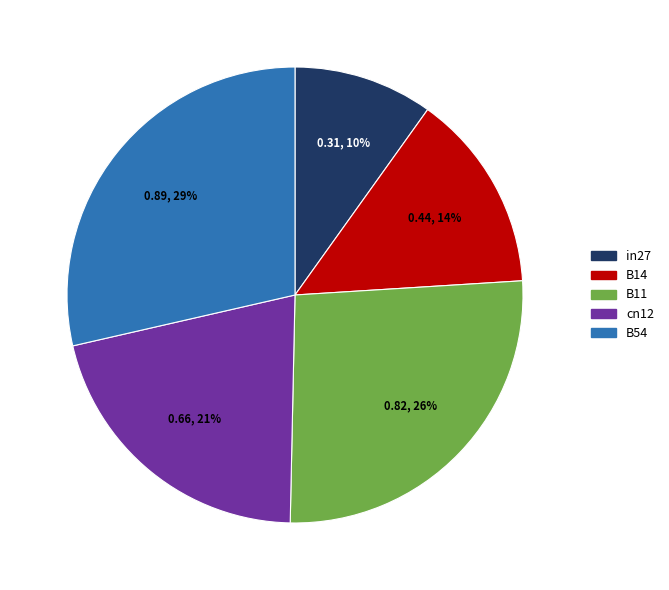

Combined, do in27 and cn12 account for over 50%?

No